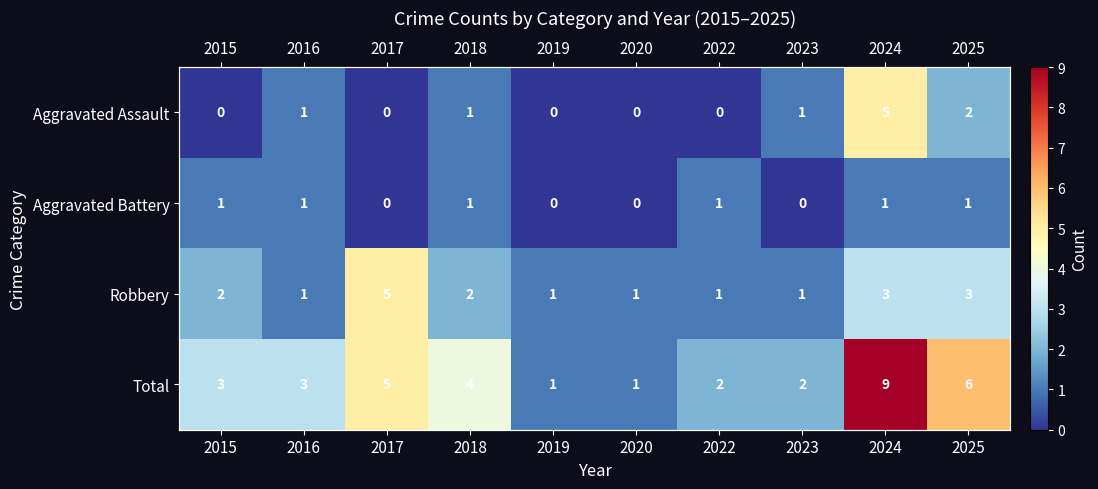

Where is Total nearest to the value 5?

2017